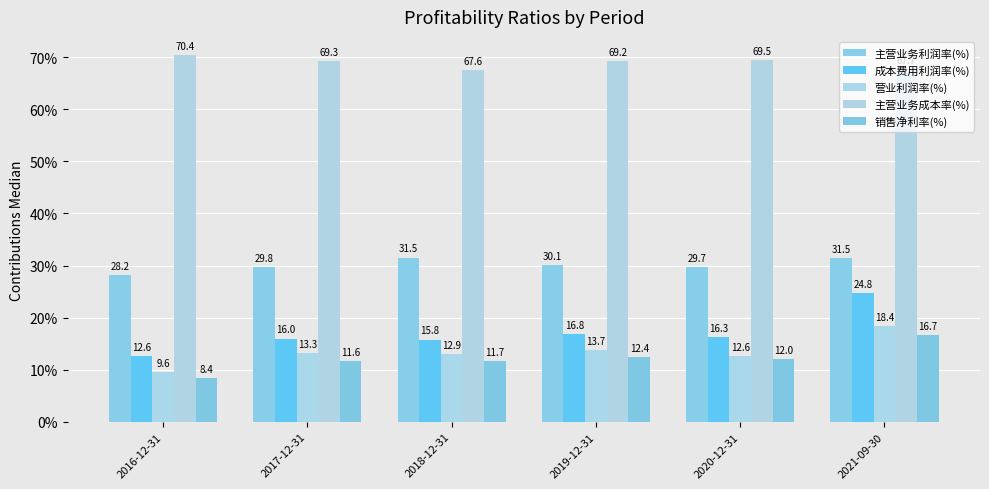

What is the minimum value for 销售净利率(%)?

8.4